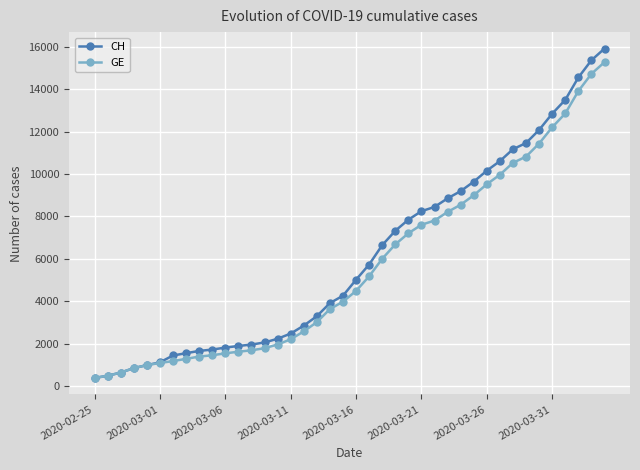

What is the average value of the GE series?

5641